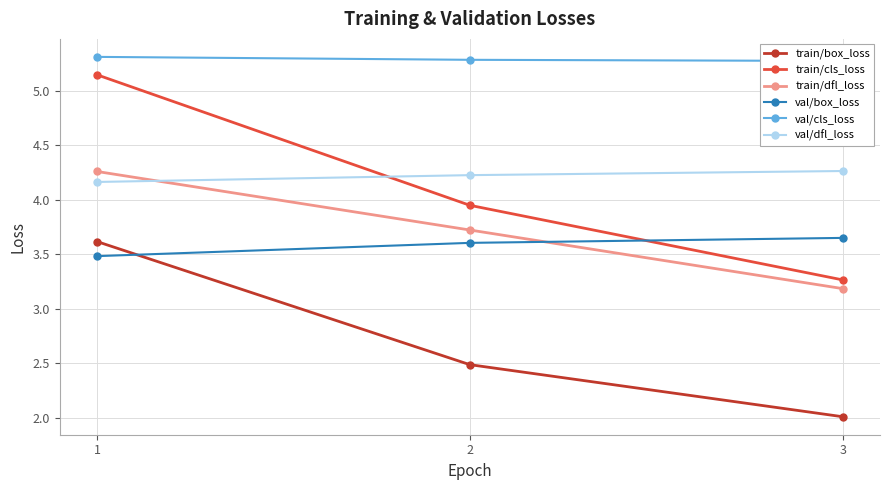

What is the total value across all series at 3?

21.7